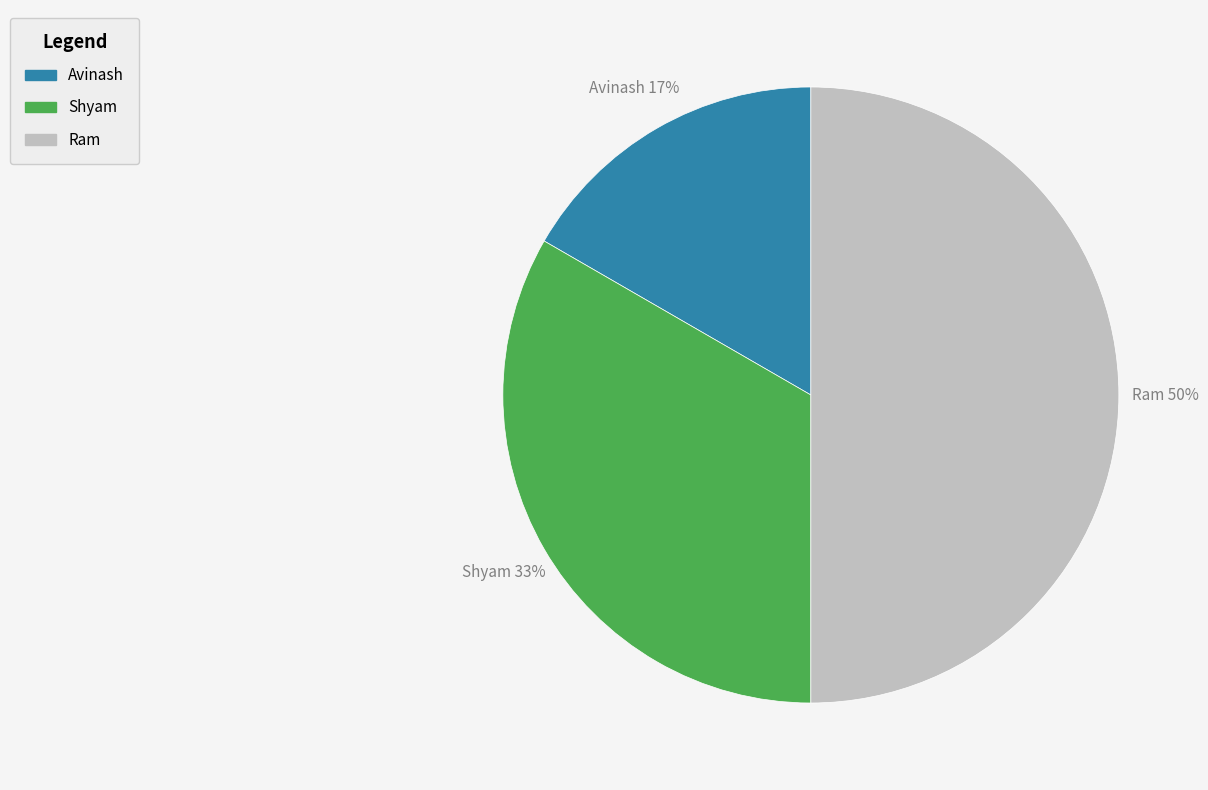

True or false: Shyam accounts for 41% of the total.

False